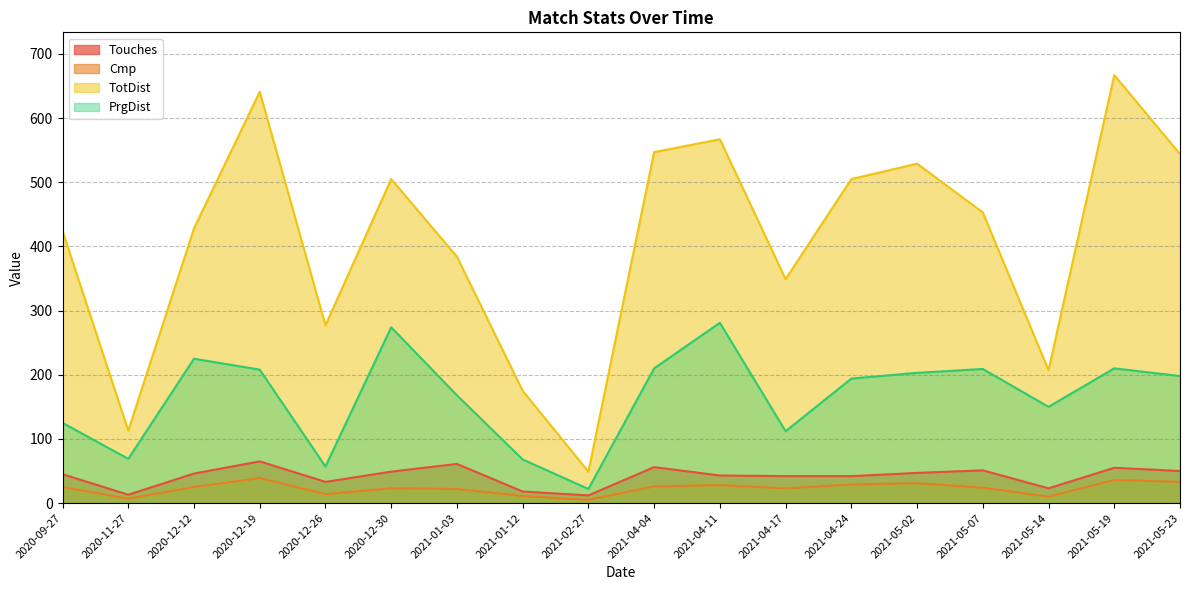

In PrgDist, how many points are higher than both neighbors (excluding endpoints)?

5